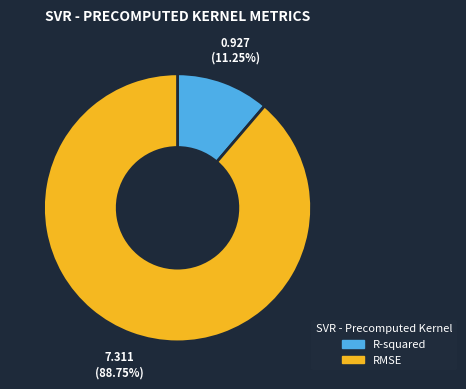

Is there a majority slice in this chart?

Yes